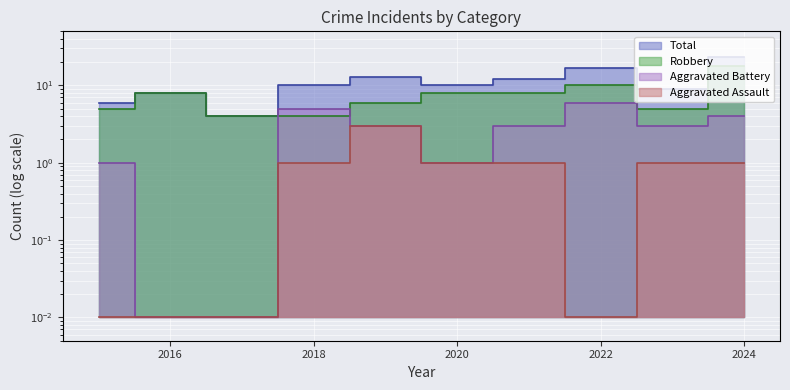

What is the value of the Total point at the 10th from the left?

23.0